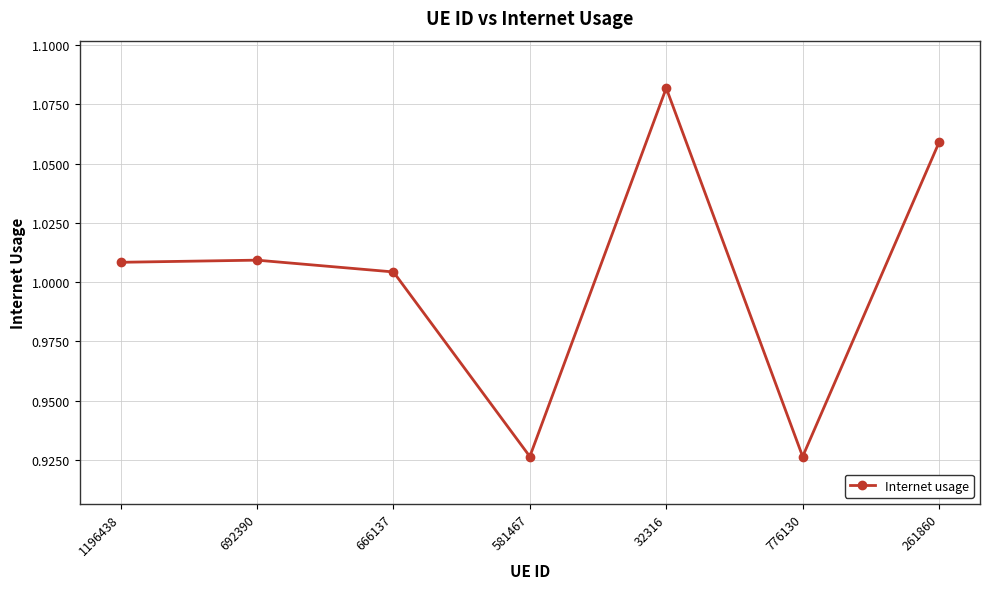

At which category does the data reach its first local valley?

581467